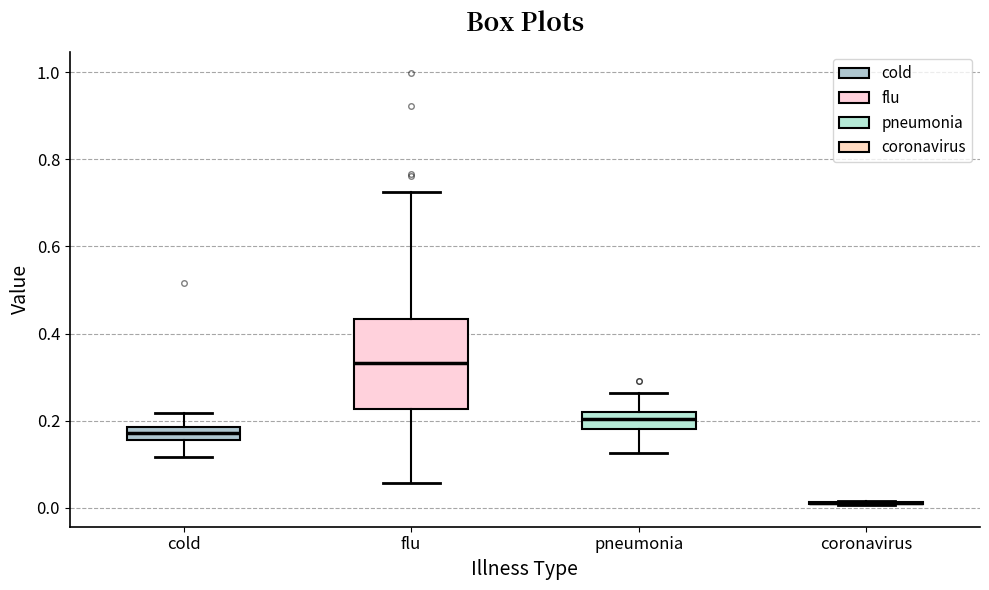

Where is the upper edge of the box for flu on the y-axis? The values are not printed on the chart, so give them approximately, as read against the axis.

0.44